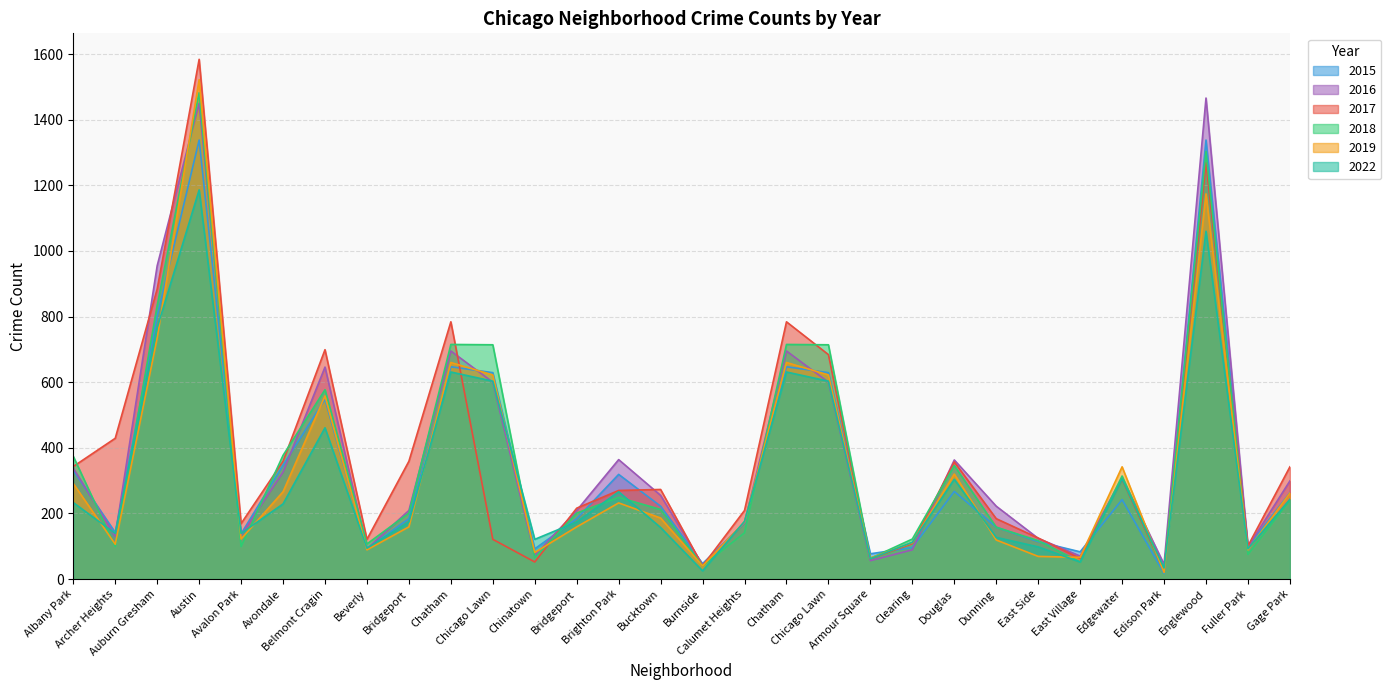

The 2015 series shows 319 at Brighton Park. True or false?

True